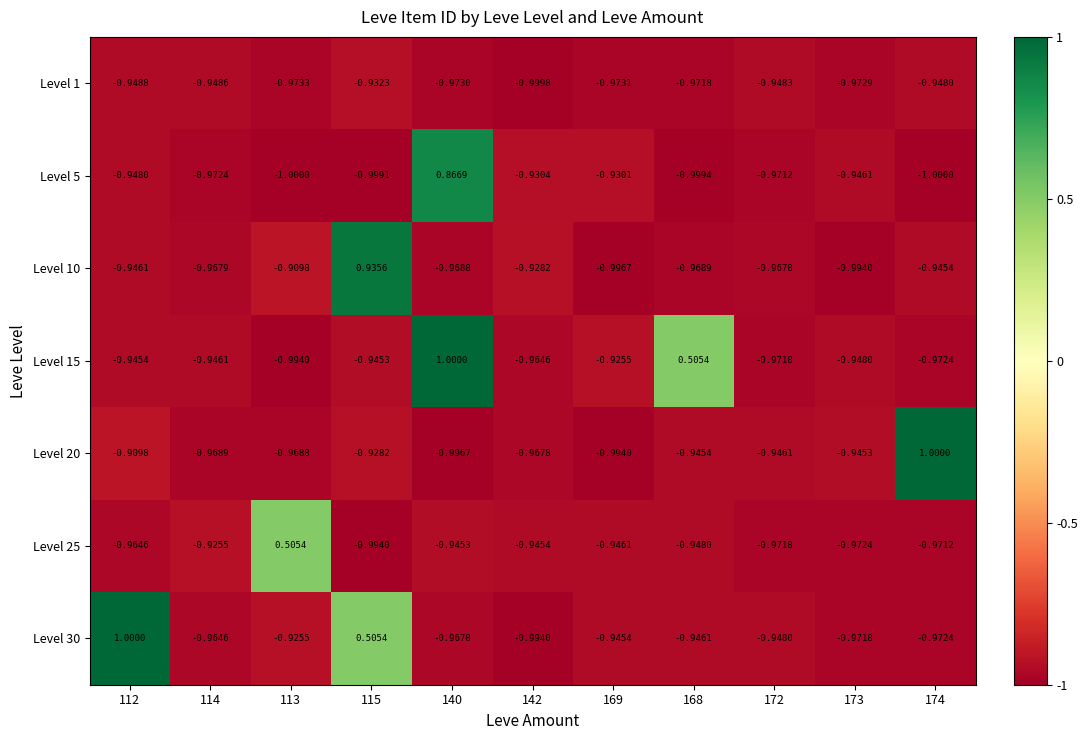

What is the total value across all series at 174?

-4.8